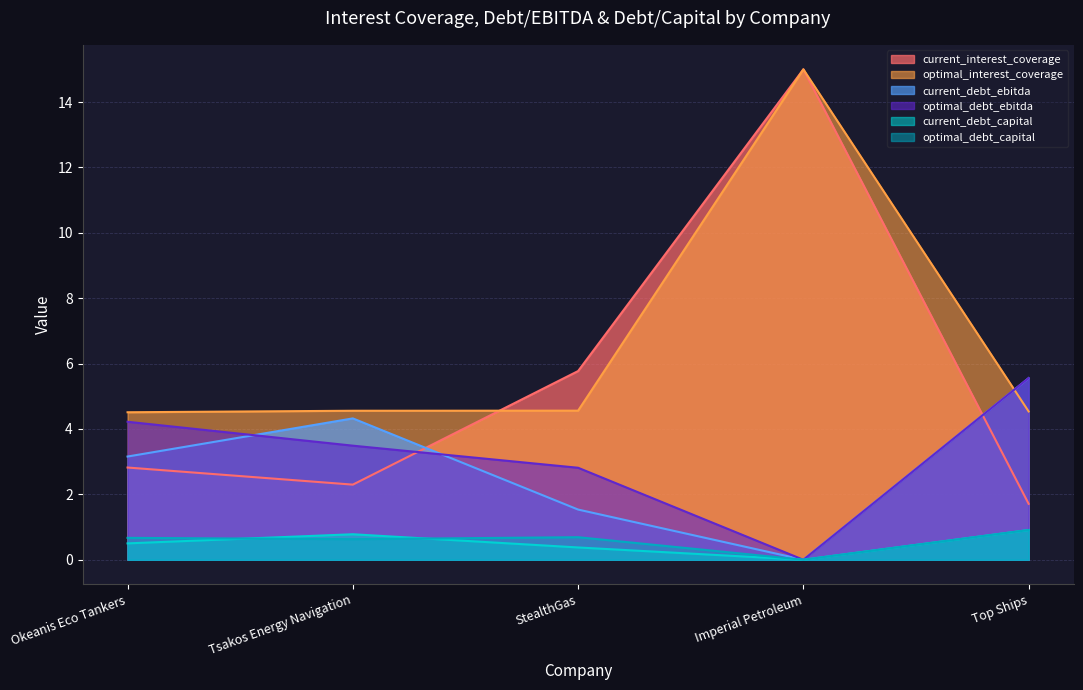

Where is current_debt_ebitda nearest to the value 2?

StealthGas